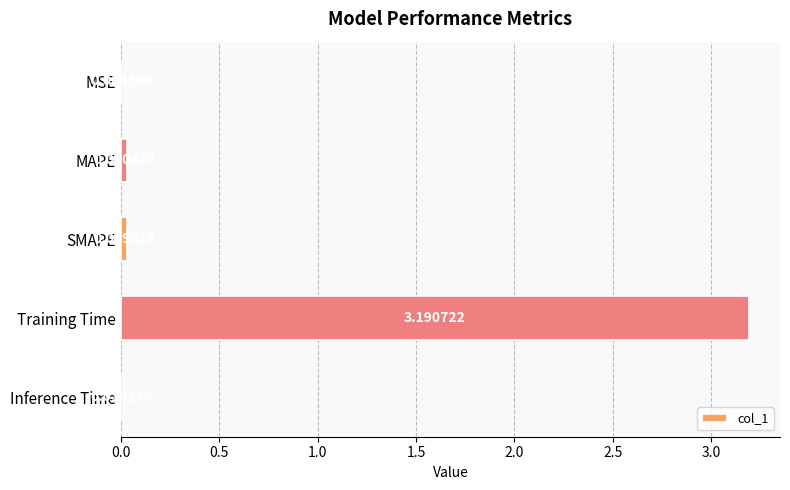

What is the average value?

0.7